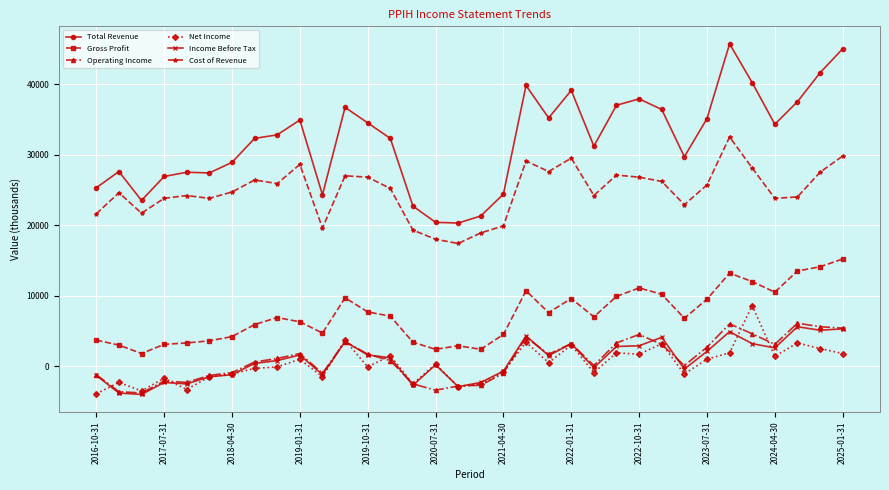

True or false: Net Income and Income Before Tax cross at least once.

True